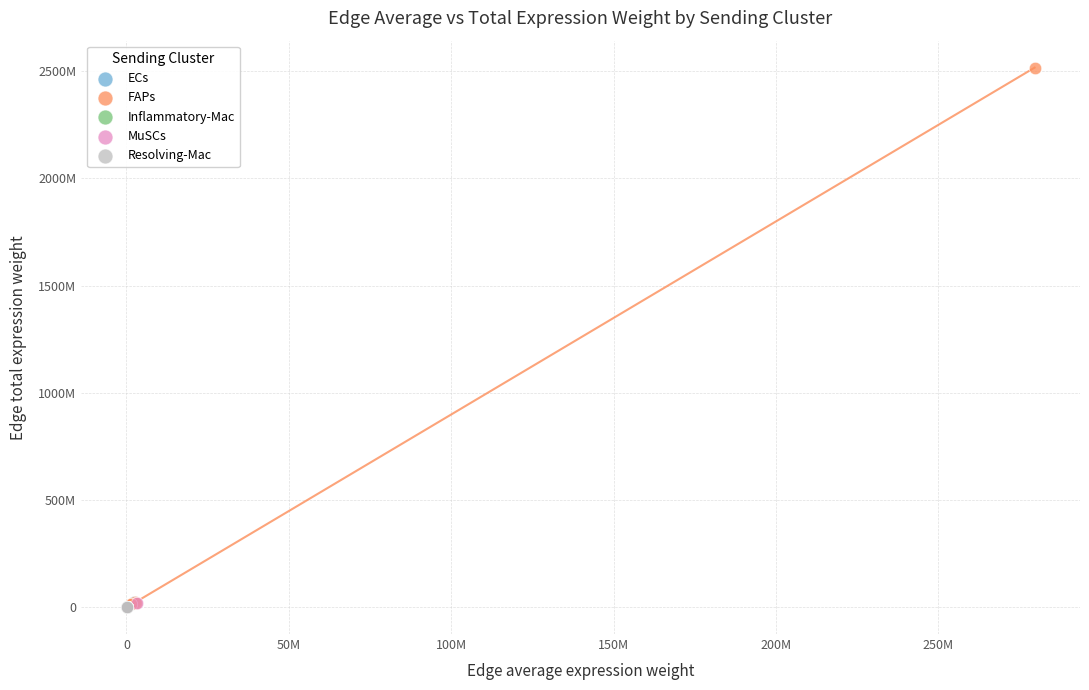

Which series has the widest spread of Y values?

FAPs